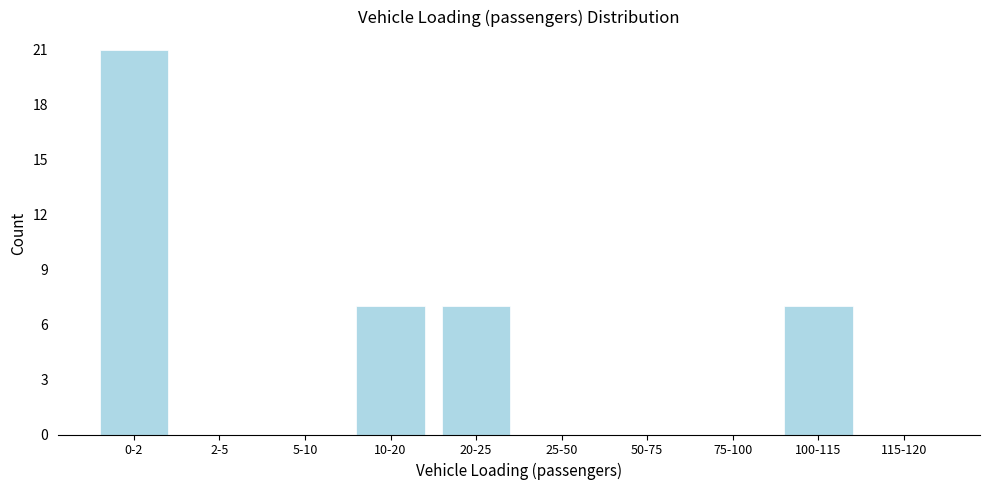

Reading left to right, what are all the values shown in this chart?

0-2=21	2-5=0	5-10=0	10-20=7	20-25=7	25-50=0	50-75=0	75-100=0	100-115=7	115-120=0